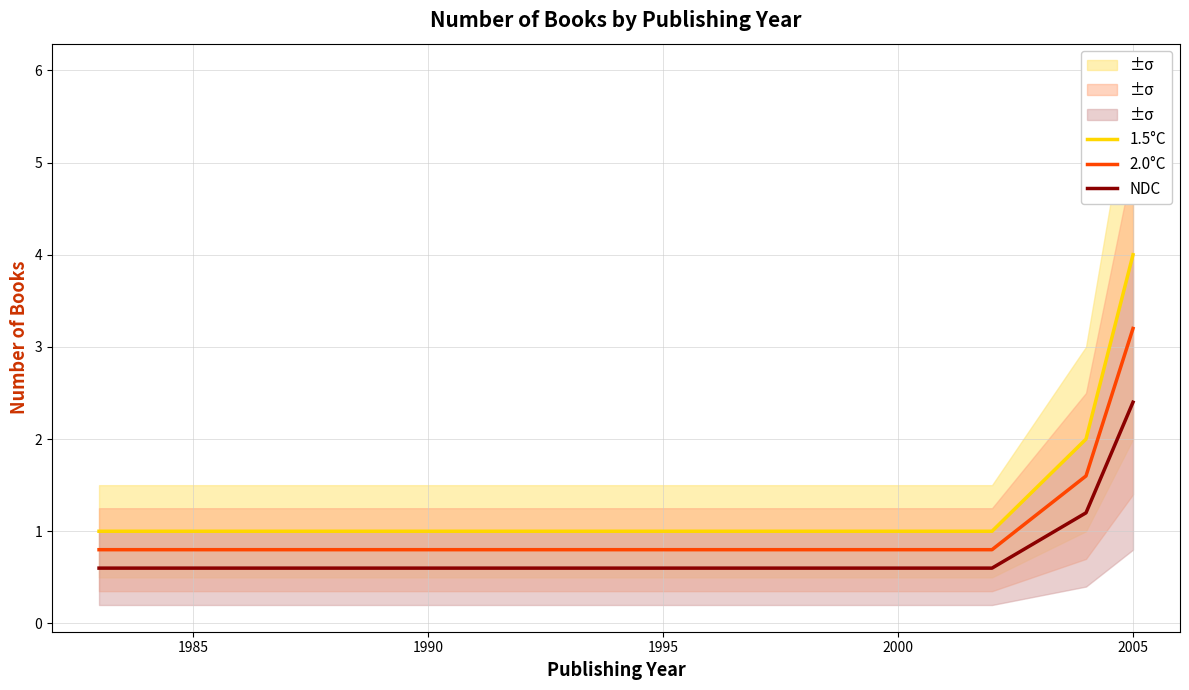

At which label does 2.0°C reach its peak?

2005